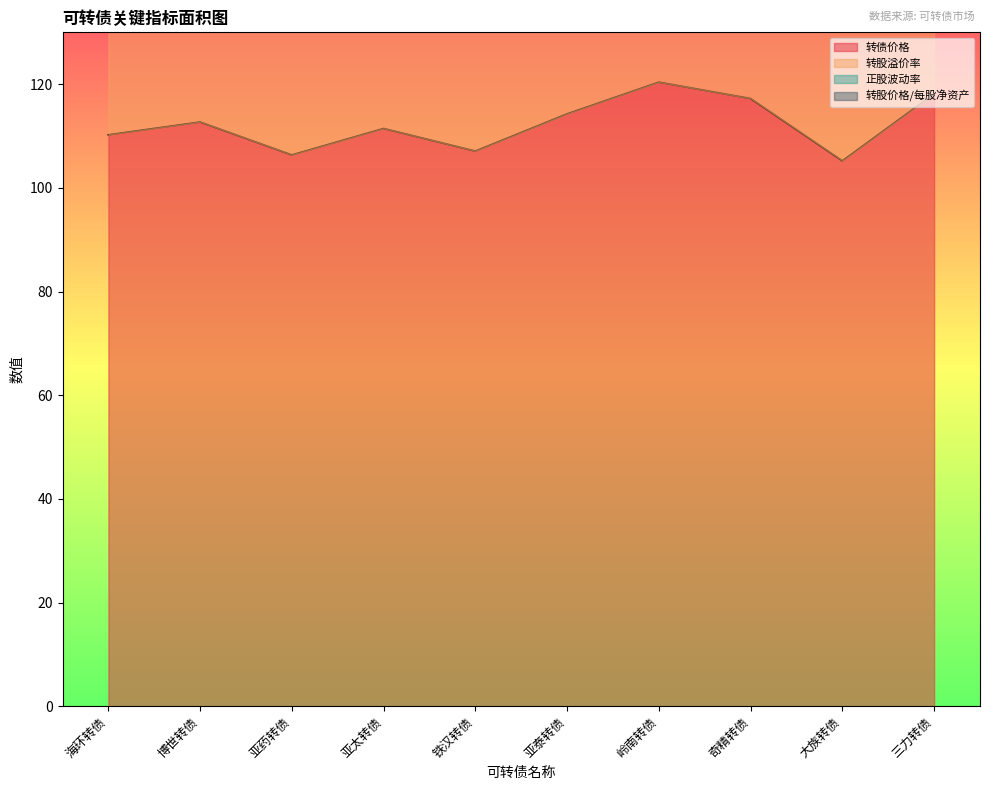

The 转股溢价率 series shows 280.5 at 铁汉转债. True or false?

False